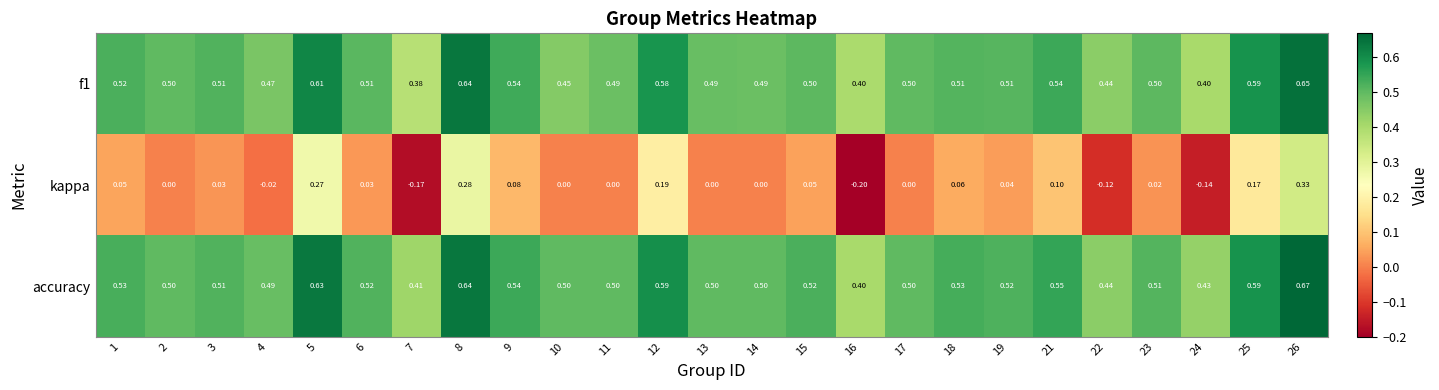

Rank the series at 5 from highest to lowest value.

accuracy, f1, kappa